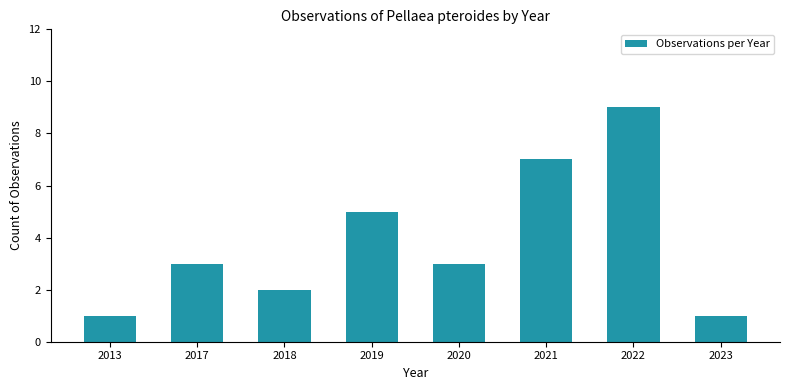

The chart shows a value of 3 at 2020. True or false?

True